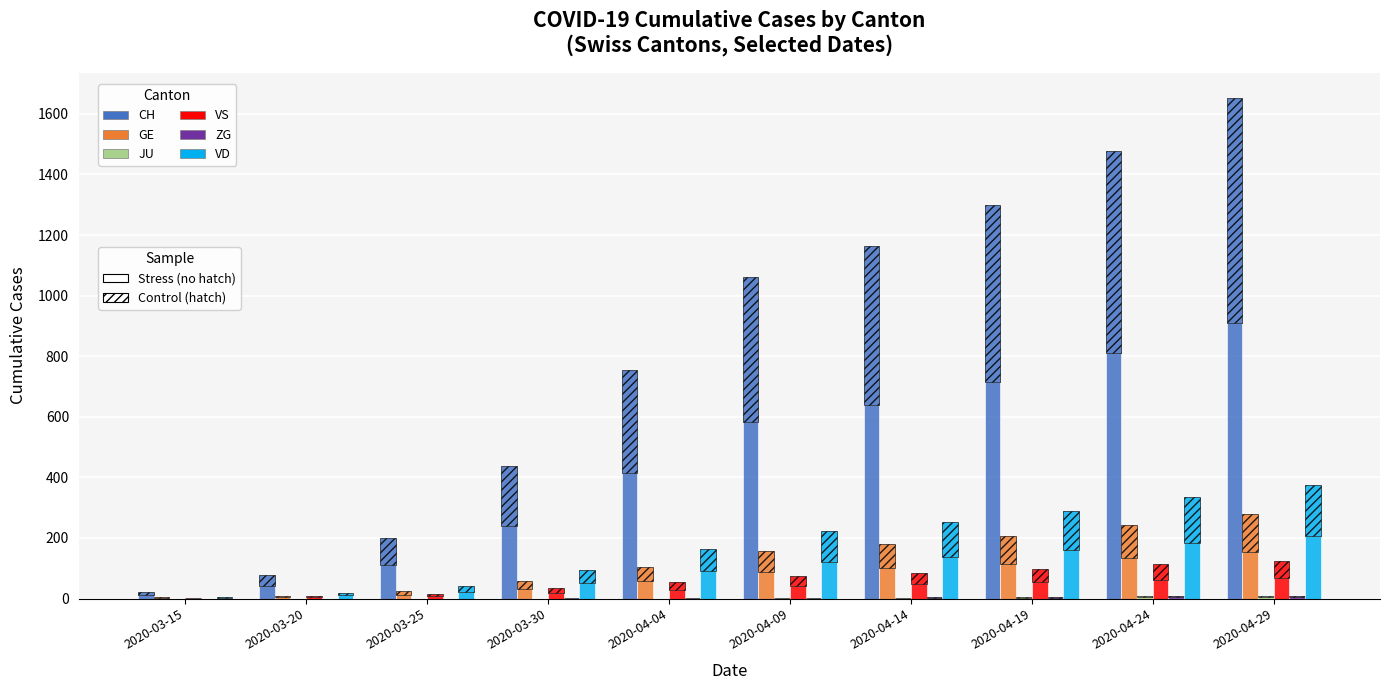

True or false: VD has a value of 15.1 at 2020-03-20.

False